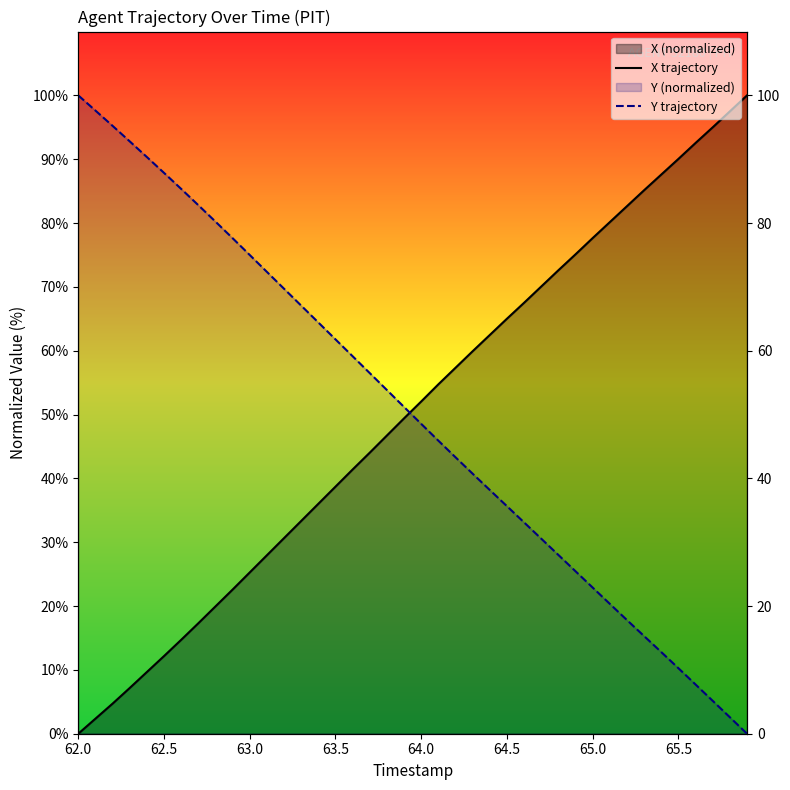

What is the maximum value for X trajectory?

100.0